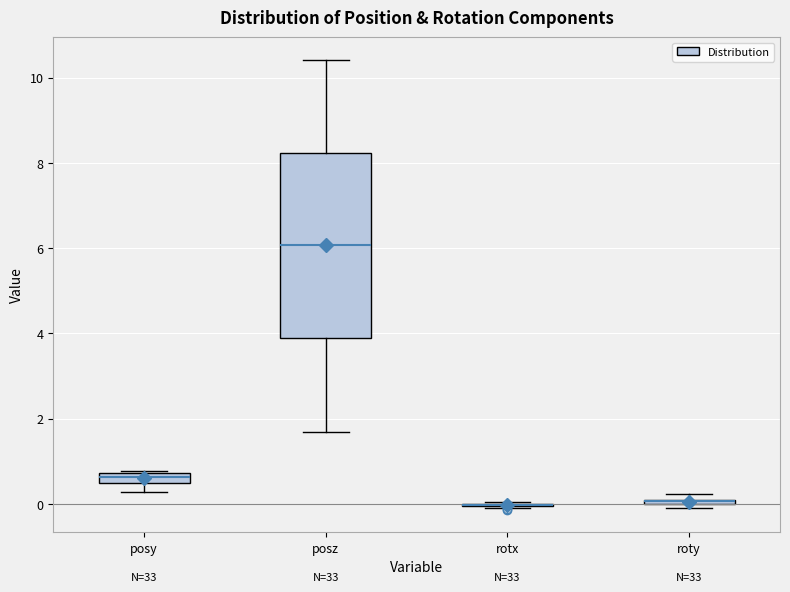

Where is the upper edge of the box for roty on the y-axis? The values are not printed on the chart, so give them approximately, as read against the axis.

0.2